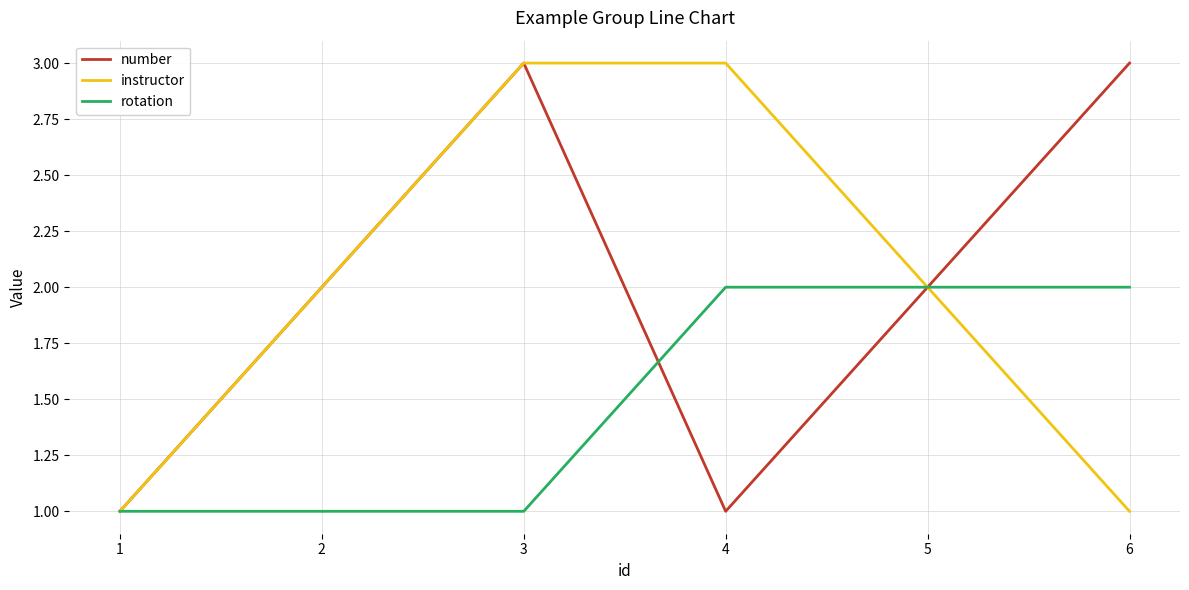

In number, how many points are lower than both neighbors (excluding endpoints)?

1